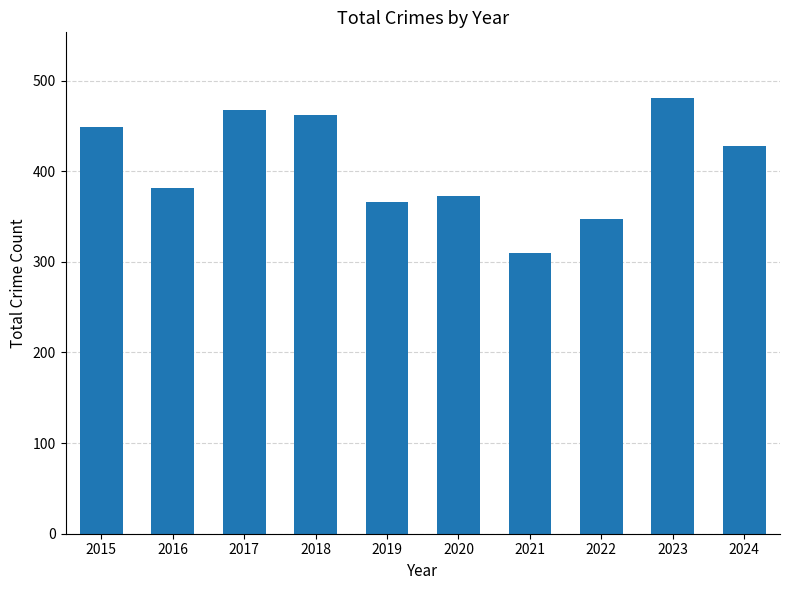

Reading left to right, extract all data points from this chart.

449	381	467	462	366	373	310	347	481	428